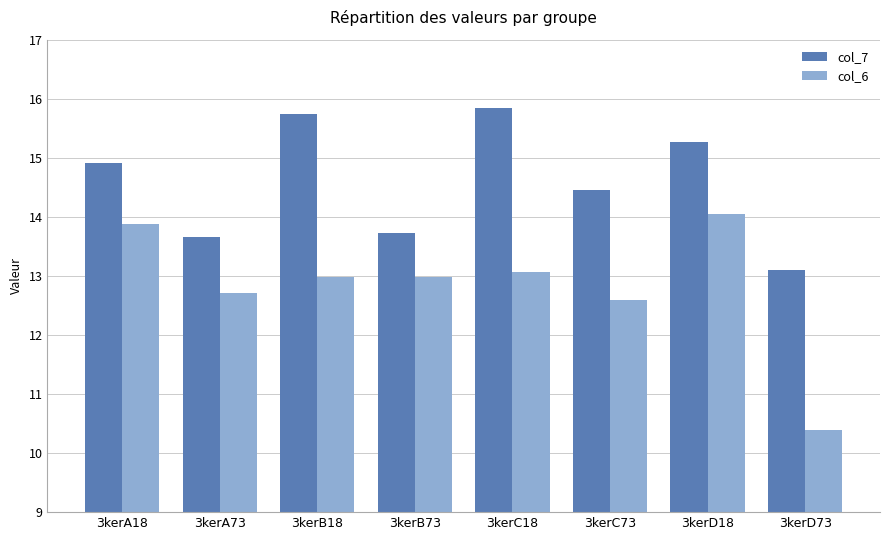

List the series in order of their overall mean, highest first.

col_7, col_6